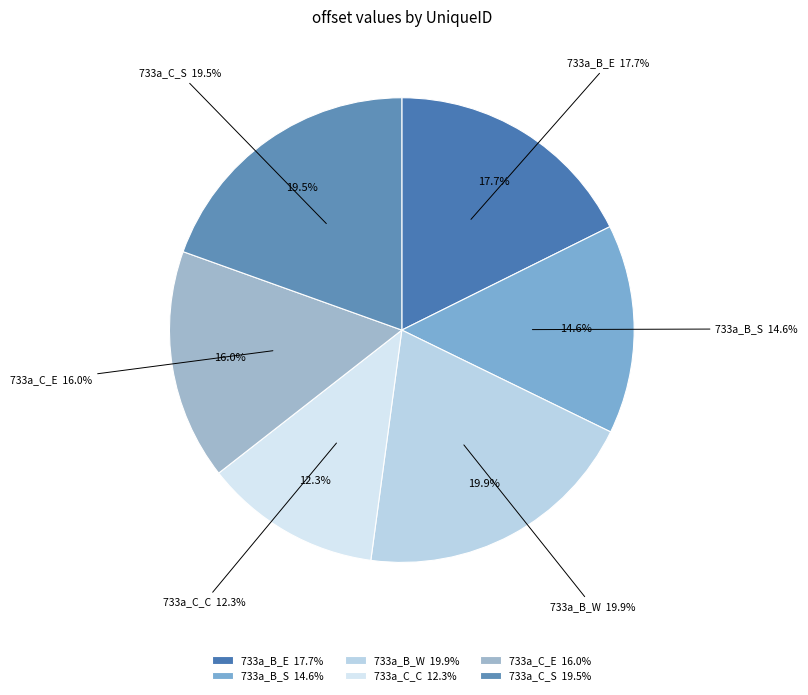

Is it true that 733a_C_E is 16% of the pie?

True